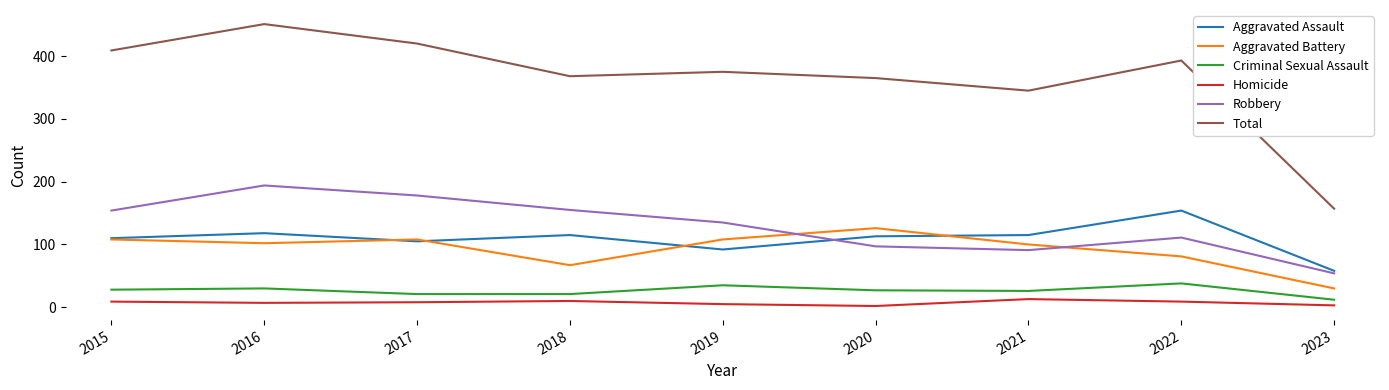

In Homicide, how many points are higher than both neighbors (excluding endpoints)?

2